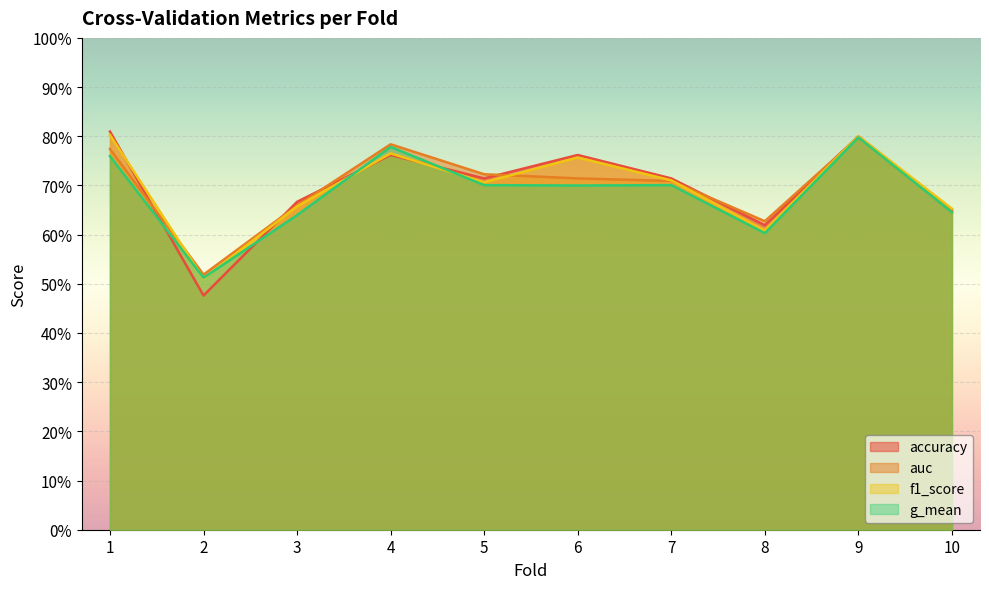

How many intersections are there between f1_score and auc?

4